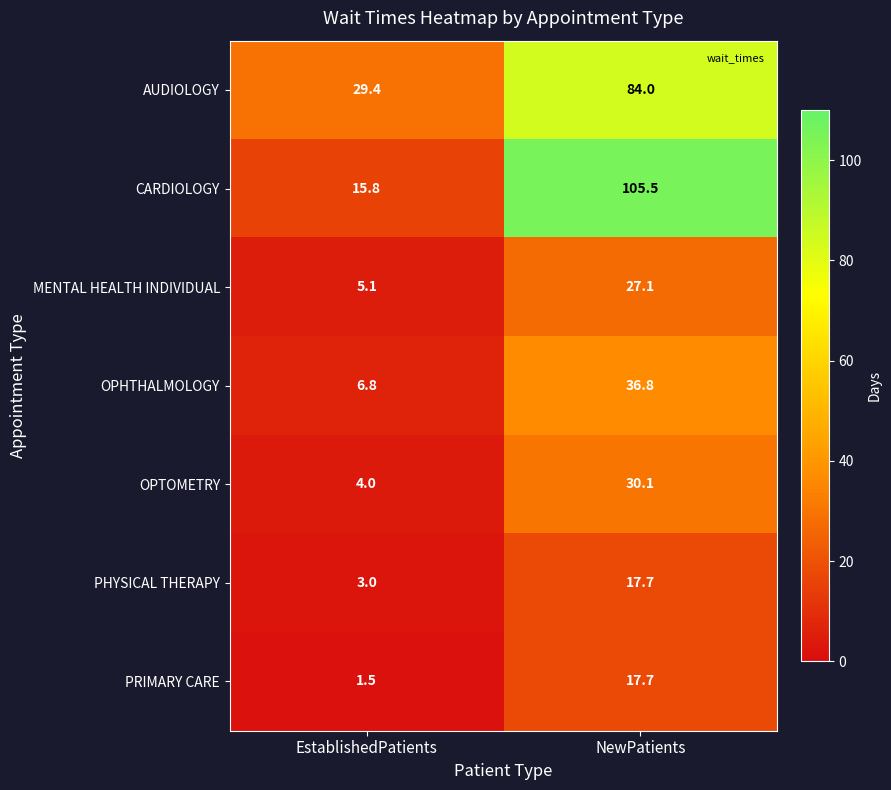

Reading right to left, extract all data points from this chart.

AUDIOLOGY: NewPatients=84.0	EstablishedPatients=29.4
CARDIOLOGY: NewPatients=105.5	EstablishedPatients=15.8
MENTAL HEALTH INDIVIDUAL: NewPatients=27.1	EstablishedPatients=5.1
OPHTHALMOLOGY: NewPatients=36.8	EstablishedPatients=6.8
OPTOMETRY: NewPatients=30.1	EstablishedPatients=4.0
PHYSICAL THERAPY: NewPatients=17.7	EstablishedPatients=3.0
PRIMARY CARE: NewPatients=17.7	EstablishedPatients=1.5